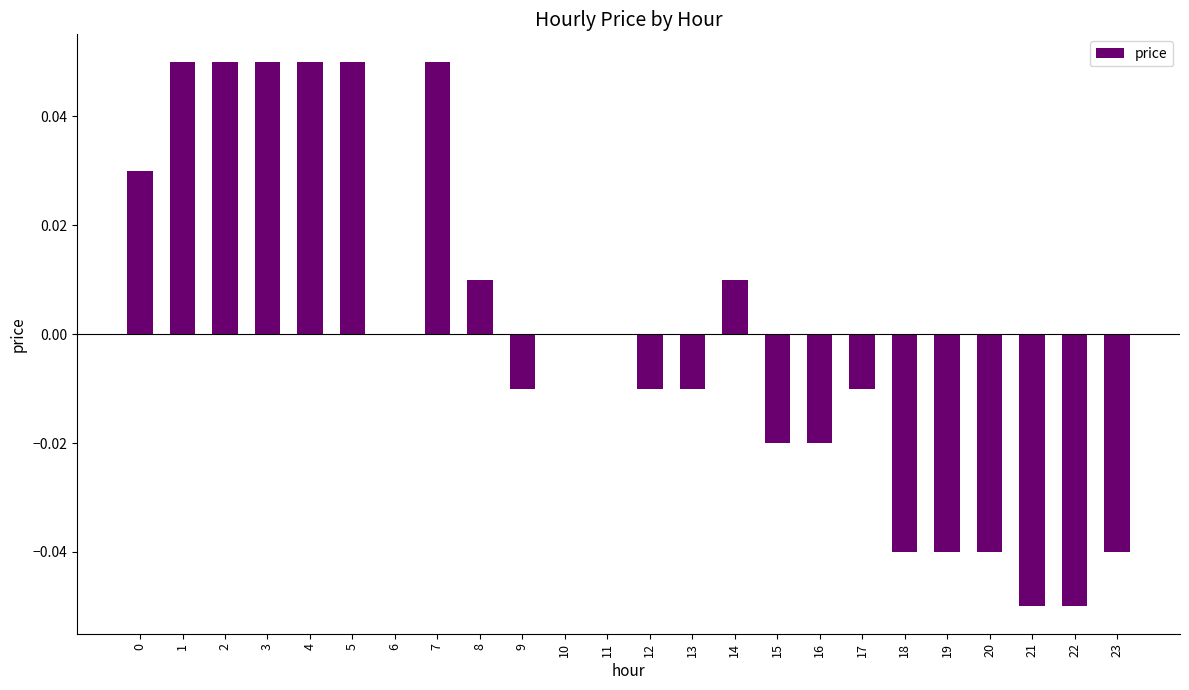

Does the chart contain stacked bars?

No